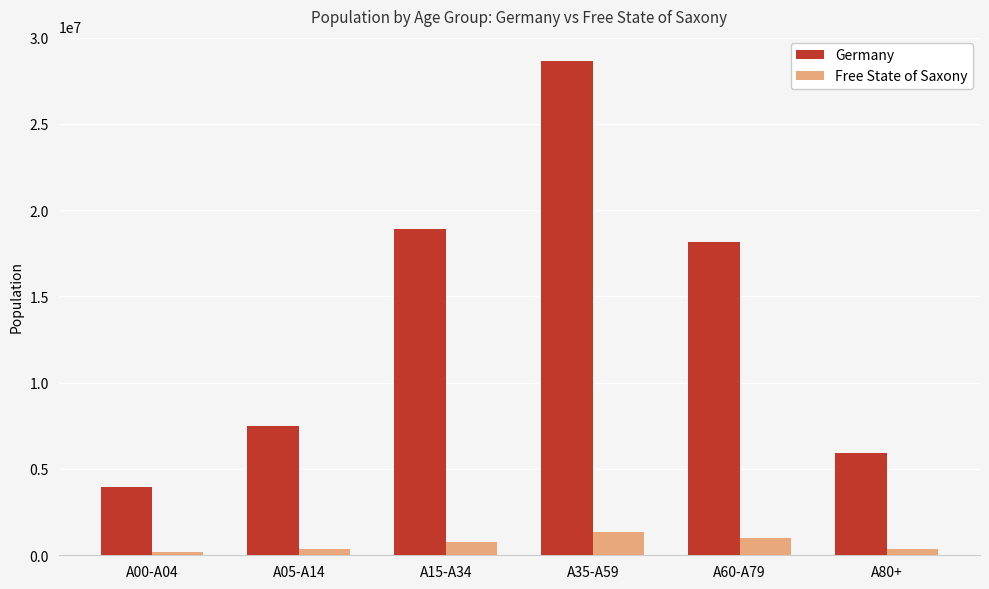

Are the bars grouped side by side (vs. stacked)?

Yes